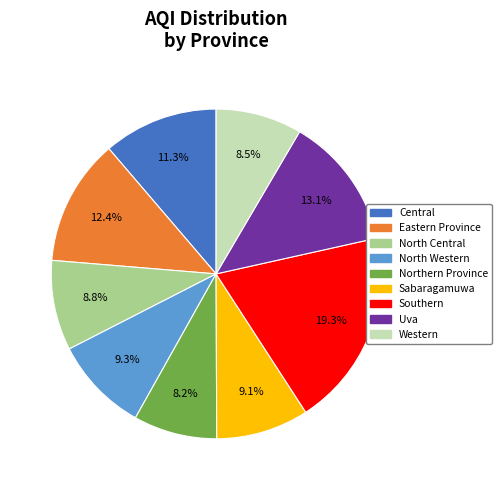

To the nearest percent, what portion does Central represent?

11%